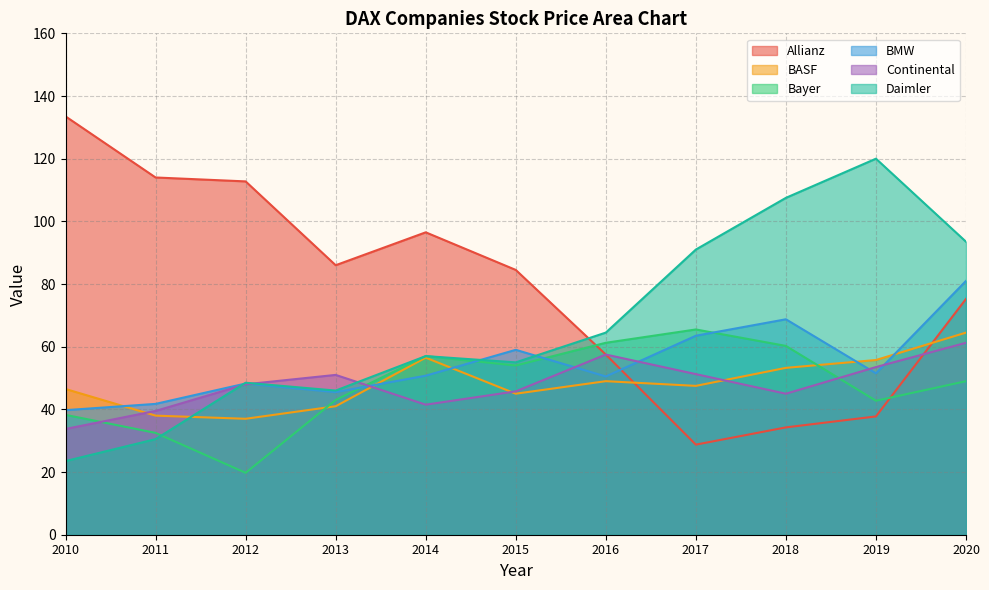

Is the value of Continental at 2017 greater than the value of Allianz at 2014?

No